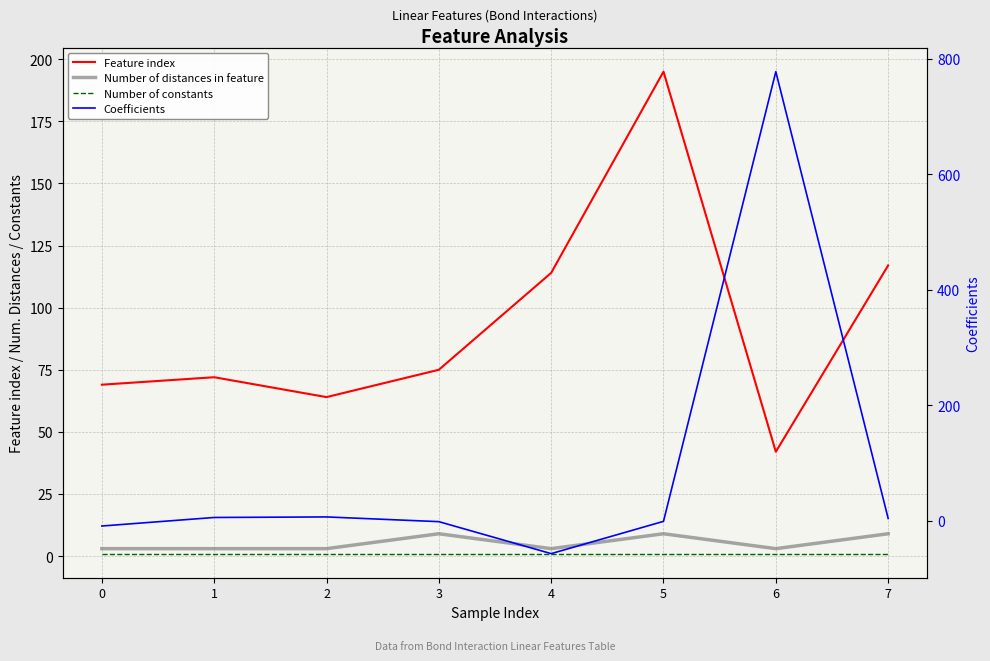

Is it true that Number of distances in feature equals 3.0 at 4?

True